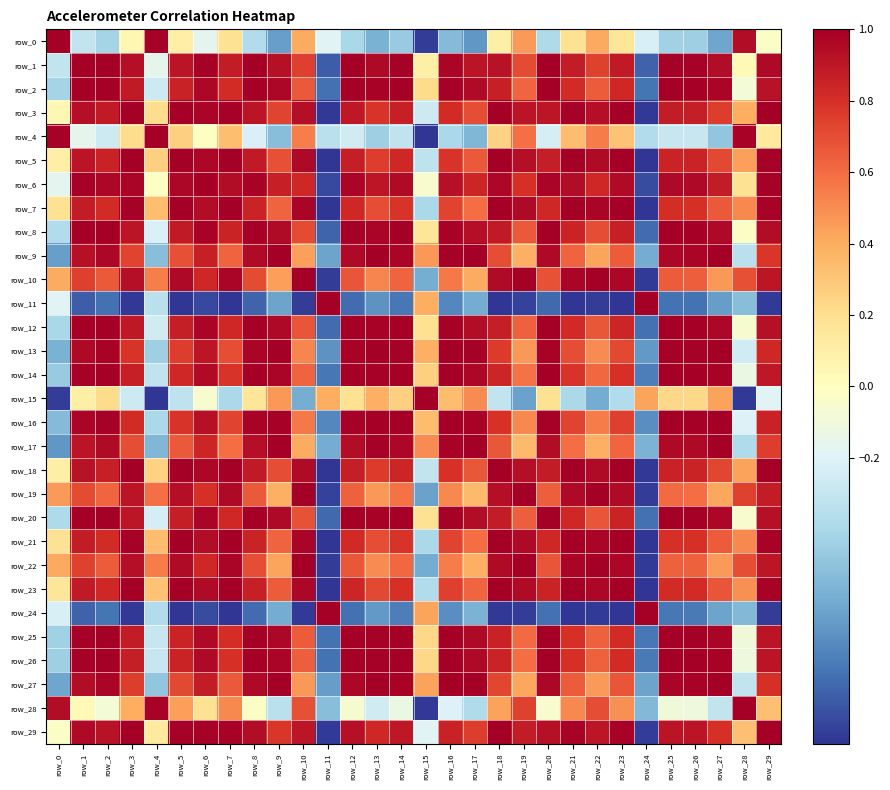

Is it true that row_8 equals 0.4 at row_5?

False